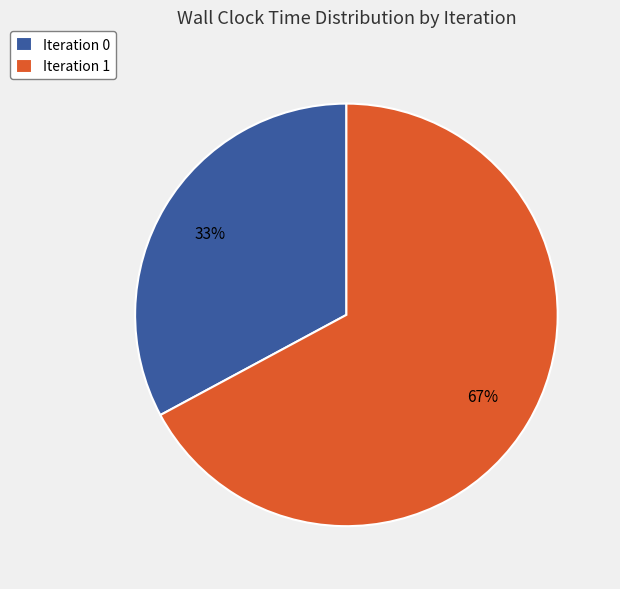

The Iteration 1 slice represents 67% of the pie. True or false?

True